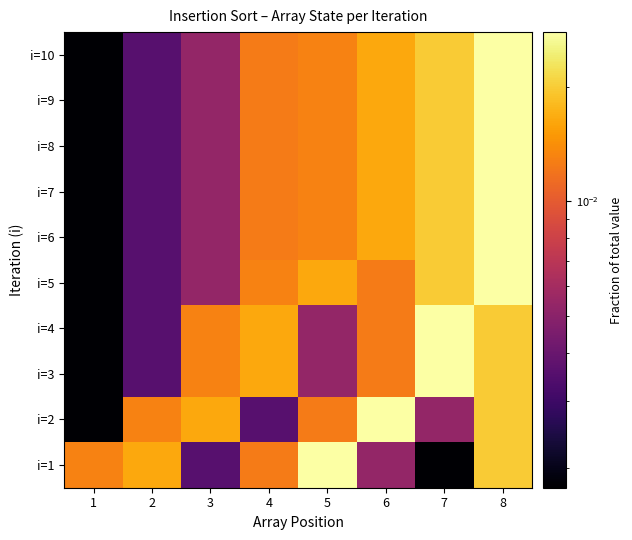

How many distinct data groups are displayed?

10